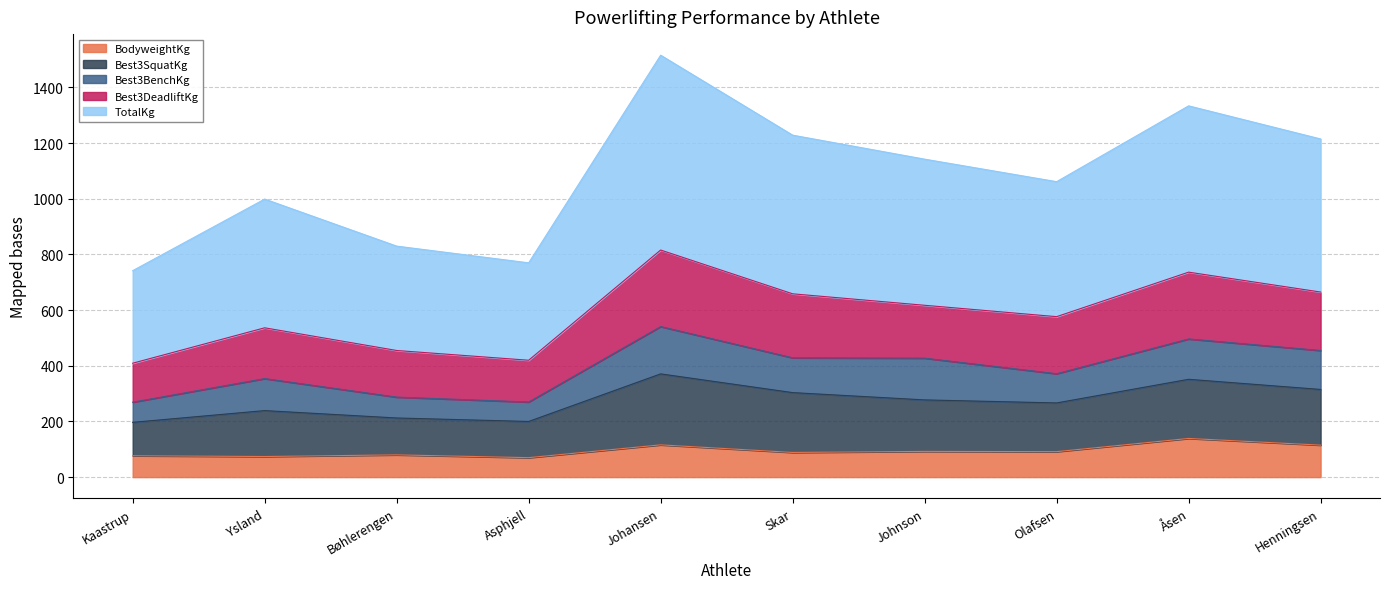

Is it true that BodyweightKg equals 80.0 at Bøhlerengen?

True